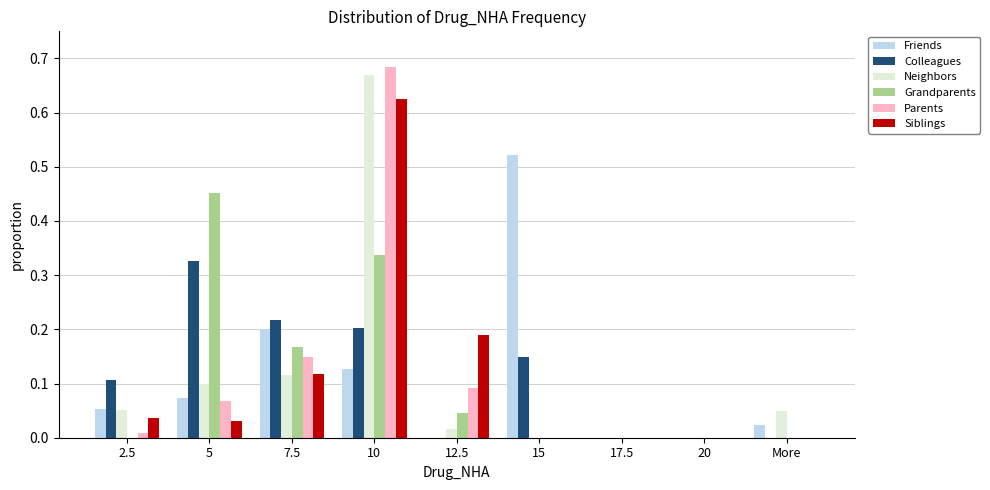

What is the sum of all Parents values?

1.0